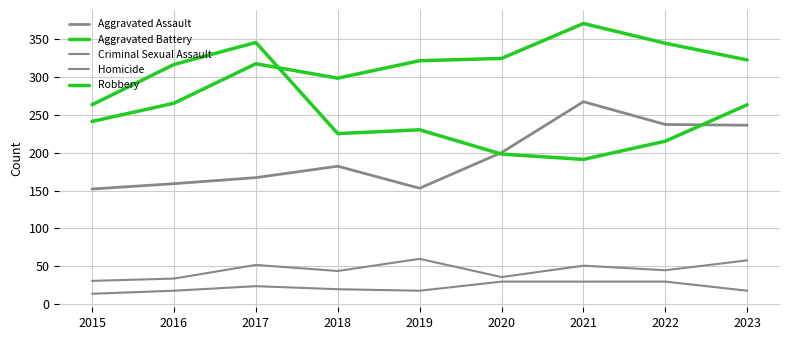

Does the chart display data point markers on the line(s)?

No